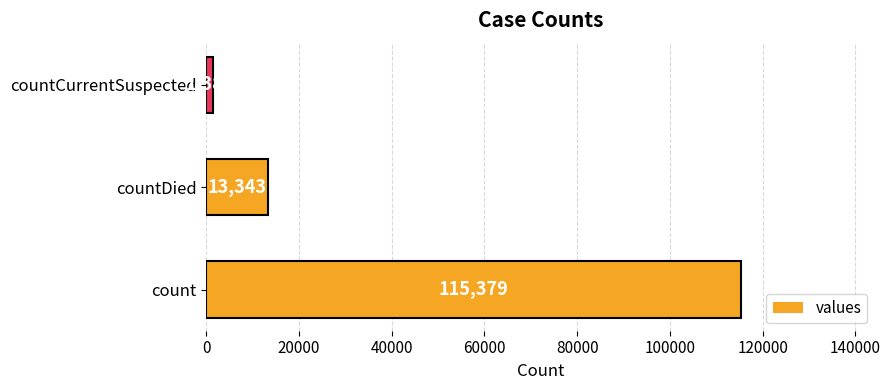

Reading top to bottom, what are all the values shown in this chart?

1383	13343	115379